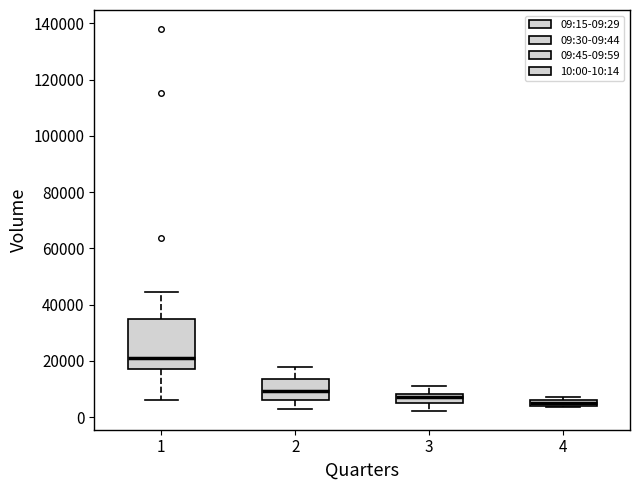

Which box's median line is the lowest?

4